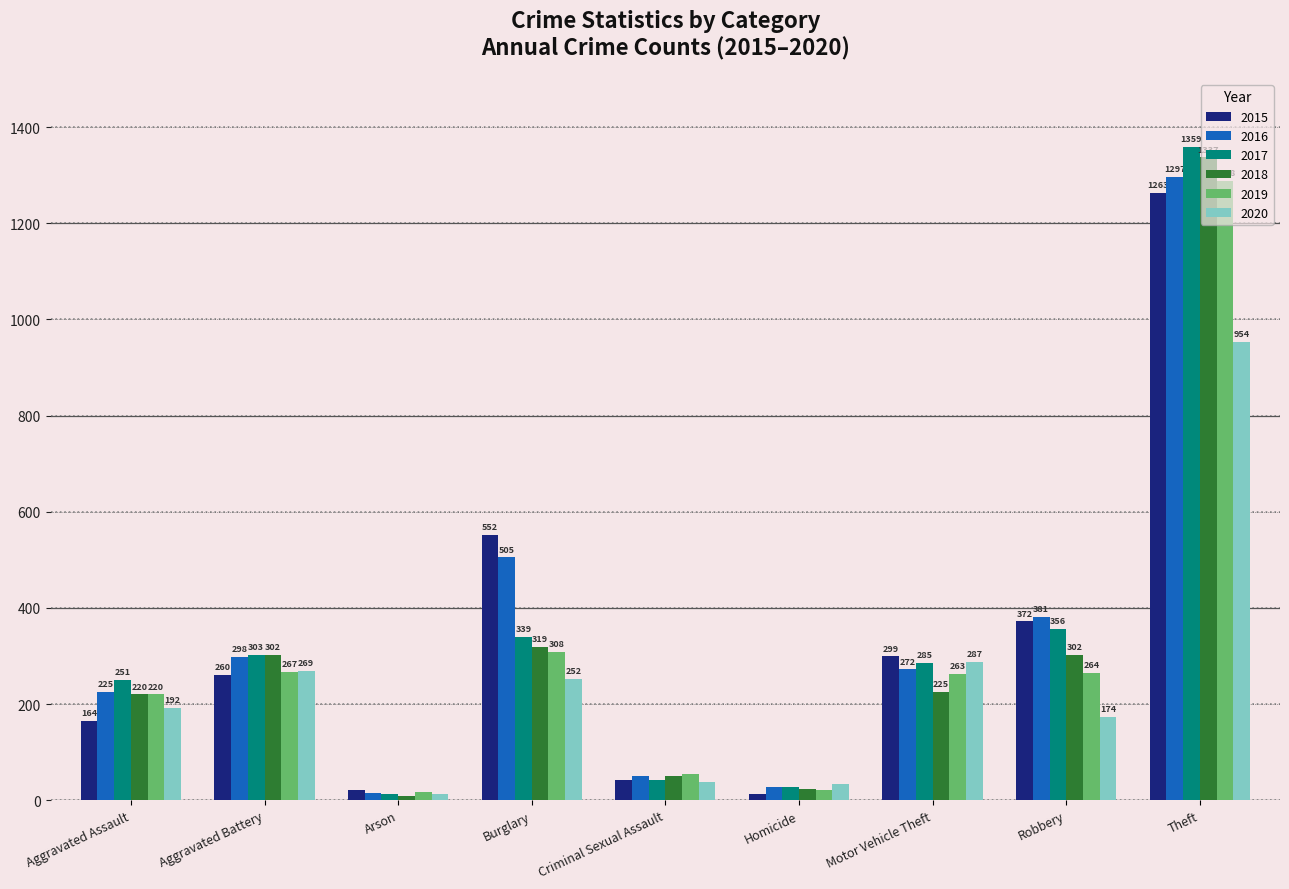

Reading left to right, transcribe all the data shown in this chart.

2015: 164	260	22	552	43	13	299	372	1263
2016: 225	298	14	505	51	28	272	381	1297
2017: 251	303	12	339	41	27	285	356	1359
2018: 220	302	8	319	51	23	225	302	1337
2019: 220	267	16	308	54	21	263	264	1288
2020: 192	269	12	252	38	34	287	174	954